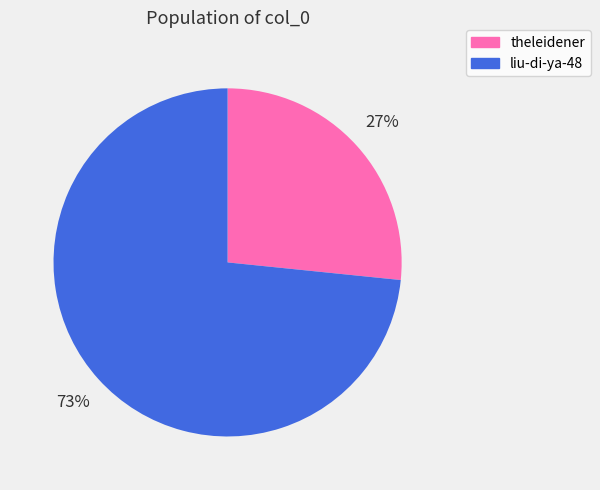

Which category has the biggest portion of the pie?

liu-di-ya-48